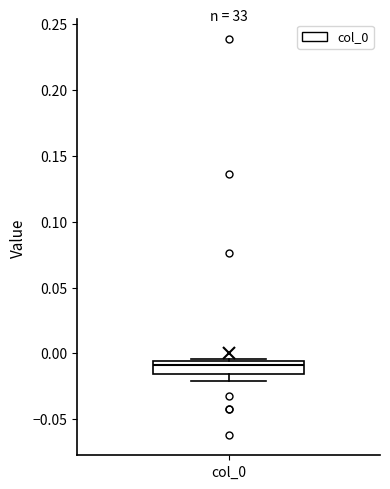

Read this box plot against the y-axis: the position of the median line, the range covered by the box, and the ends of both whiskers. The values are not printed on the chart, so give them approximately, as read against the axis.

median -0.010, box -0.015 to -0.005, whiskers -0.020 to -0.005